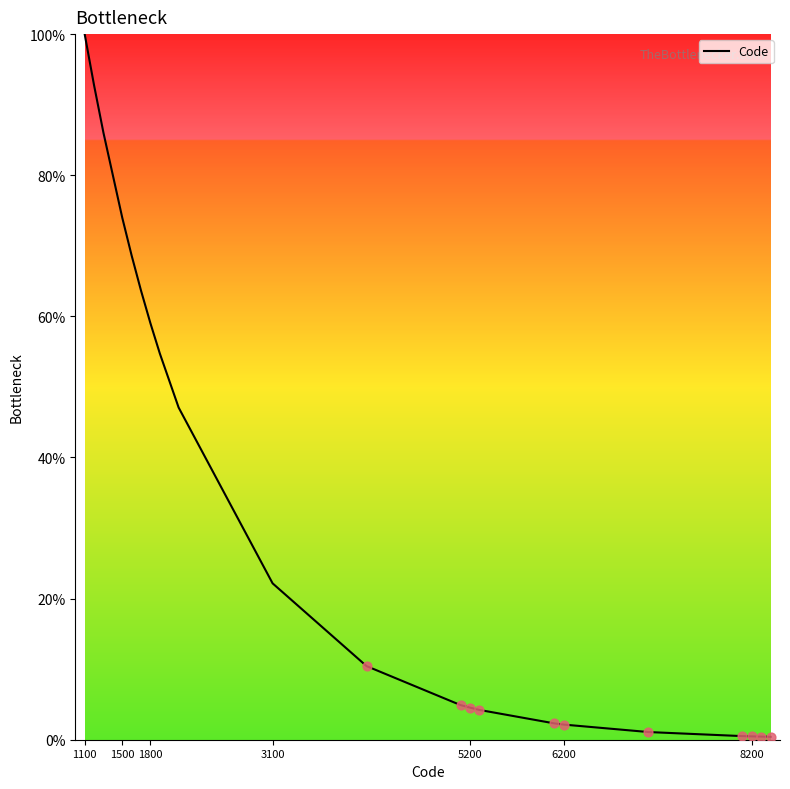

What is the greatest value displayed?

100.0